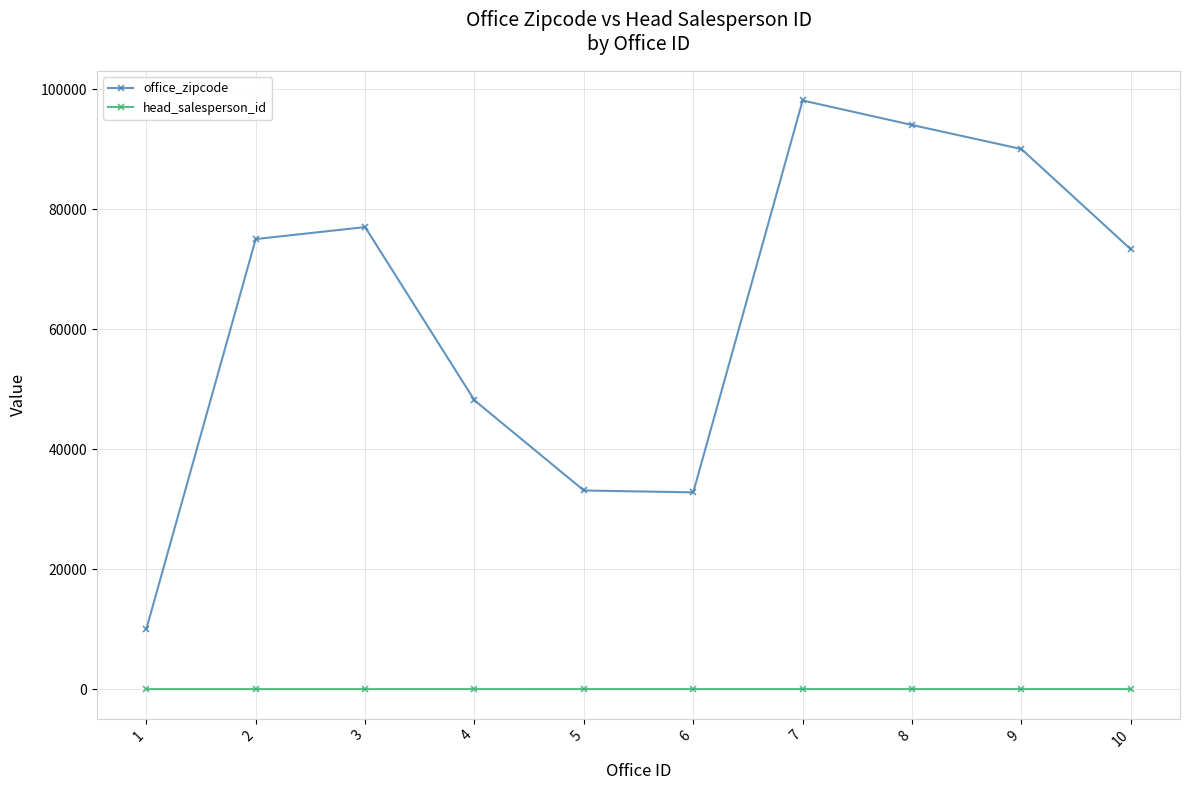

What is the minimum value for office_zipcode?

10009